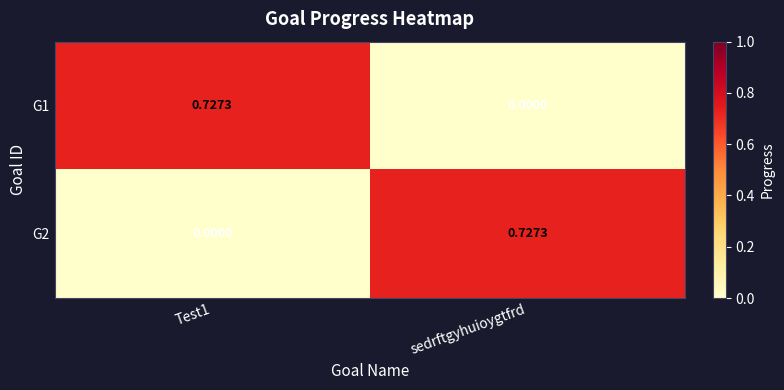

Where is G1 nearest to the value 0?

sedrftgyhuioygtfrd